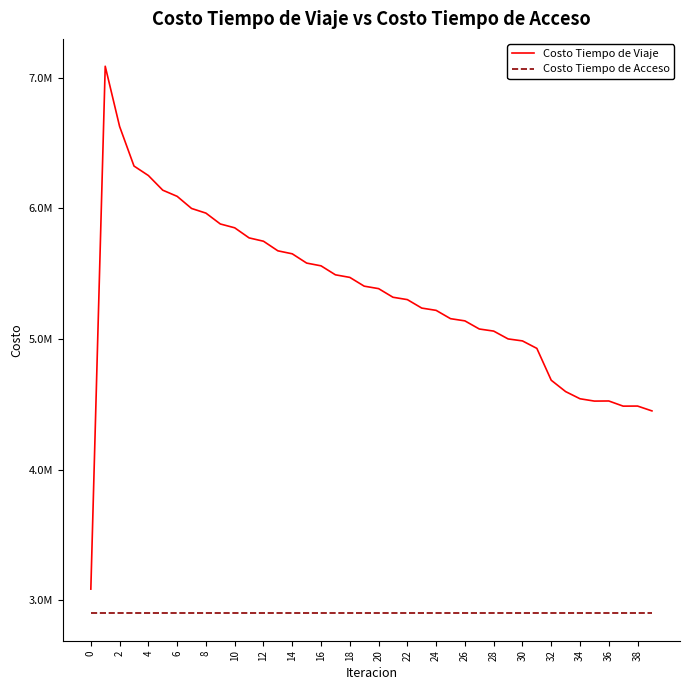

Is this an area chart (filled region under the line)?

No